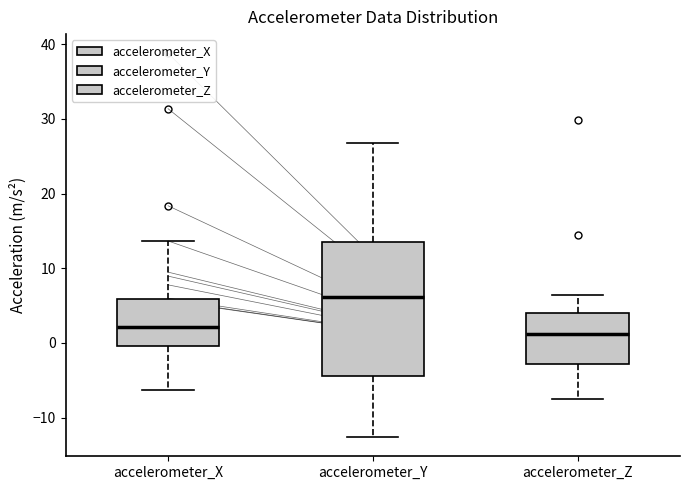

Where does the upper whisker of the box for accelerometer_Z end on the y-axis? The values are not printed on the chart, so give them approximately, as read against the axis.

6